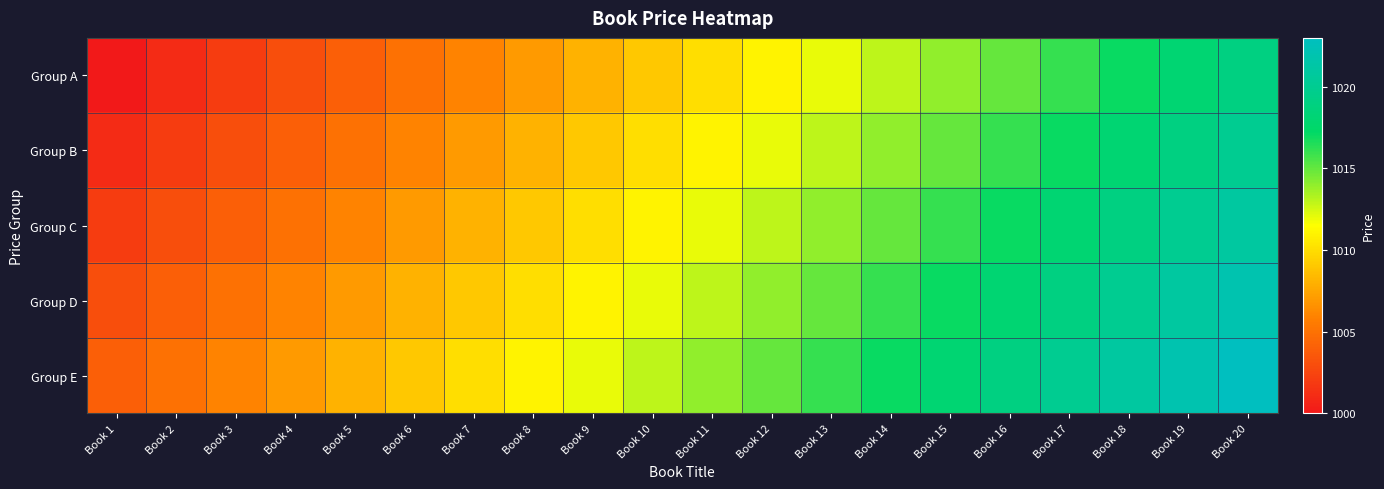

Rank the series by their average value, from lowest to highest.

Group A, Group B, Group C, Group D, Group E